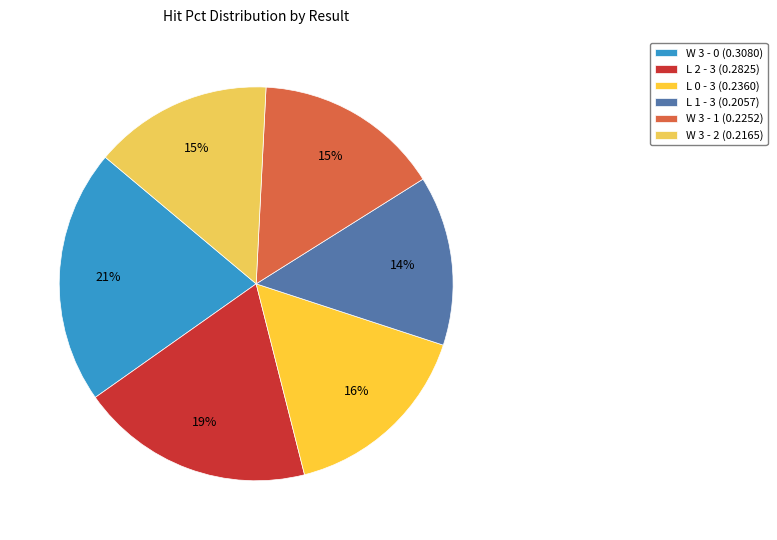

How many segments does this pie chart have?

6